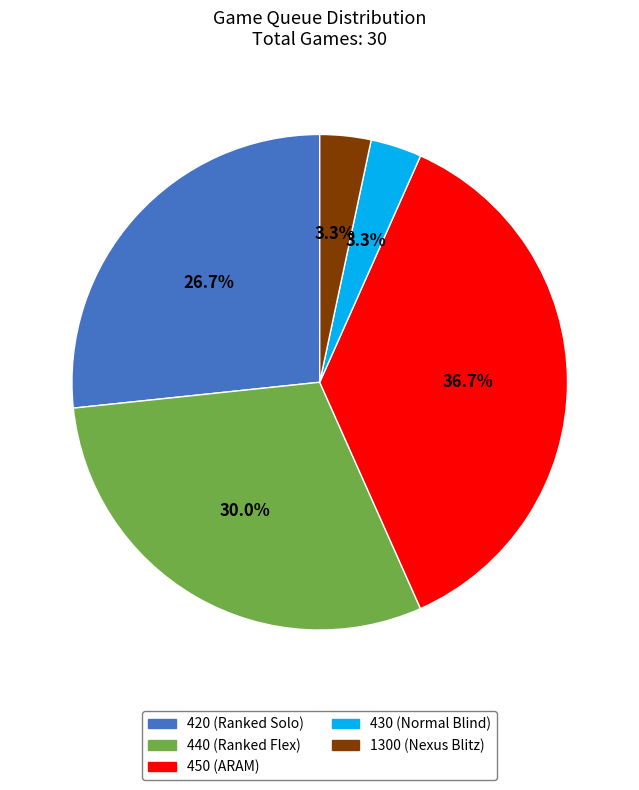

How many segments does this pie chart have?

5